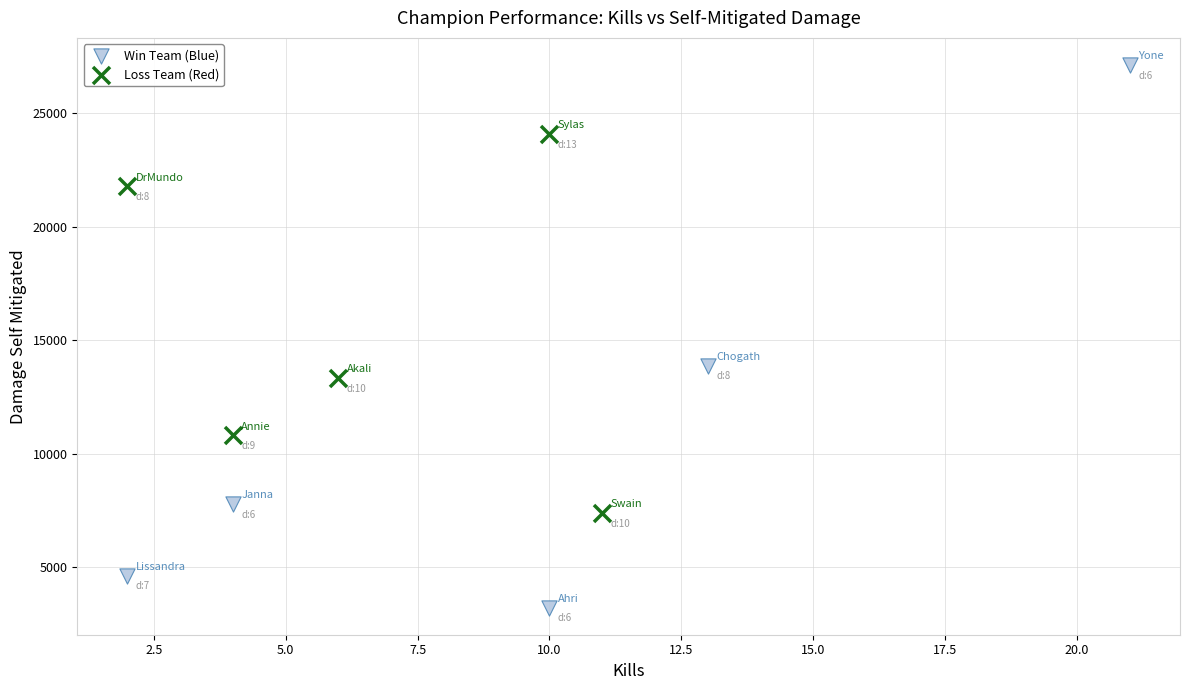

Which series reaches the maximum Y coordinate?

Win Team (Blue)